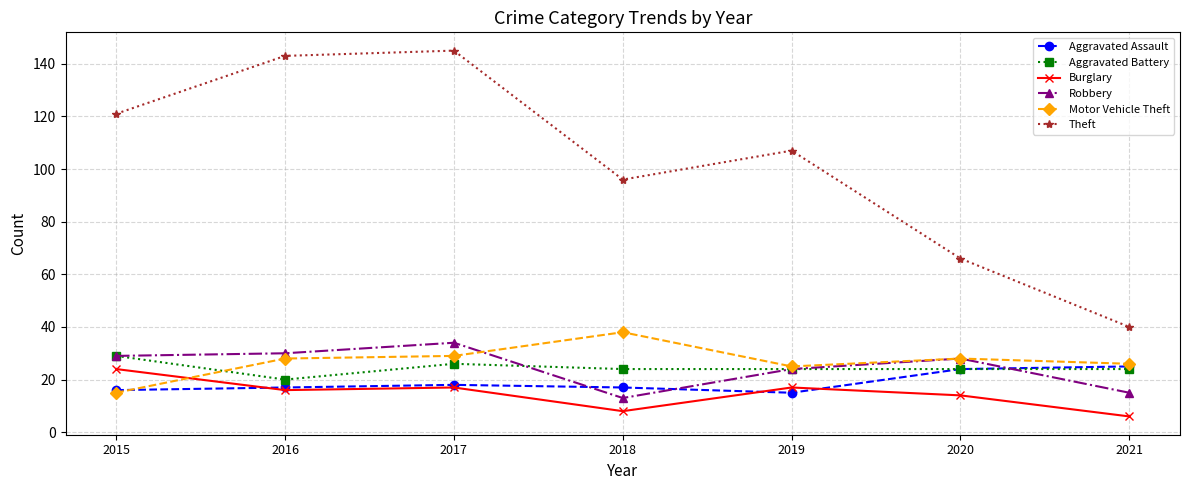

True or false: Theft and Motor Vehicle Theft cross at least once.

False